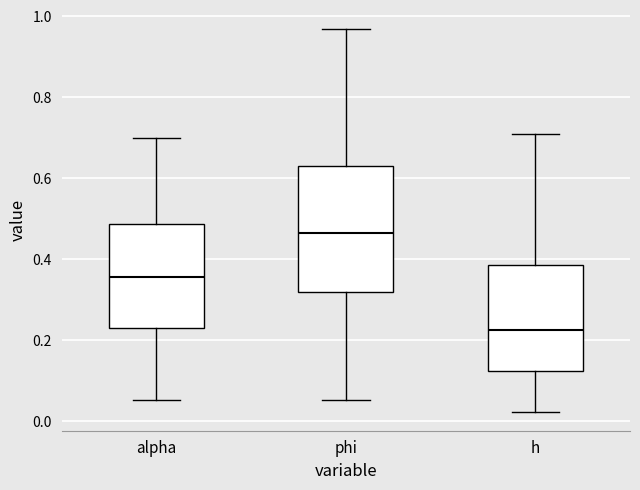

Reading left to right, transcribe this box plot: for each box, give where its median line is, the range the box spans, and where its two whiskers end, as read against the y-axis. The values are not printed on the chart, so give them approximately, as read against the axis.

alpha: median 0.36, box 0.22 to 0.48, whiskers 0.06 to 0.70
phi: median 0.46, box 0.32 to 0.64, whiskers 0.06 to 0.96
h: median 0.22, box 0.12 to 0.38, whiskers 0.02 to 0.70